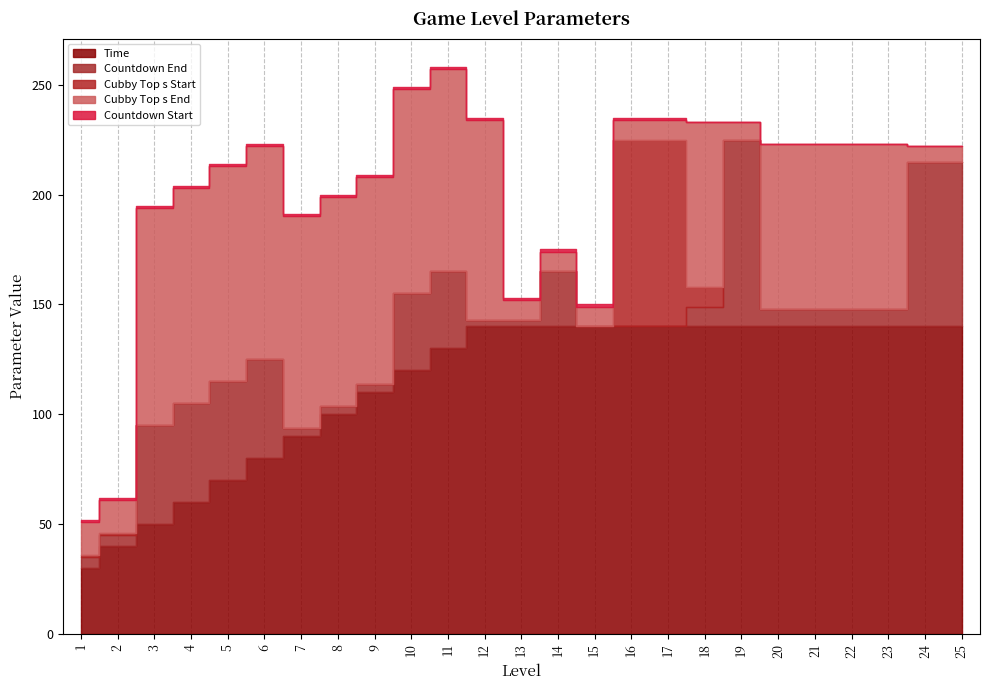

Which has a higher value, 9 or 15?

15